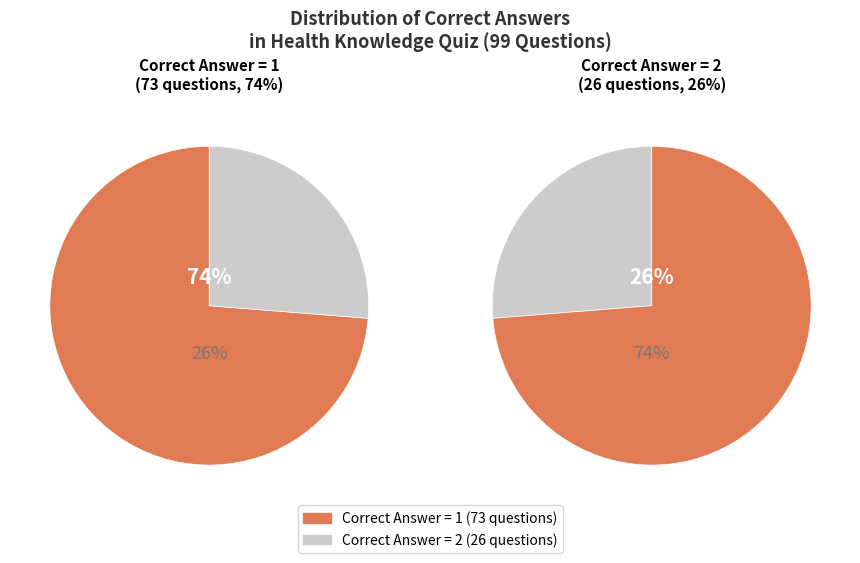

Count the number of slices in the pie.

2